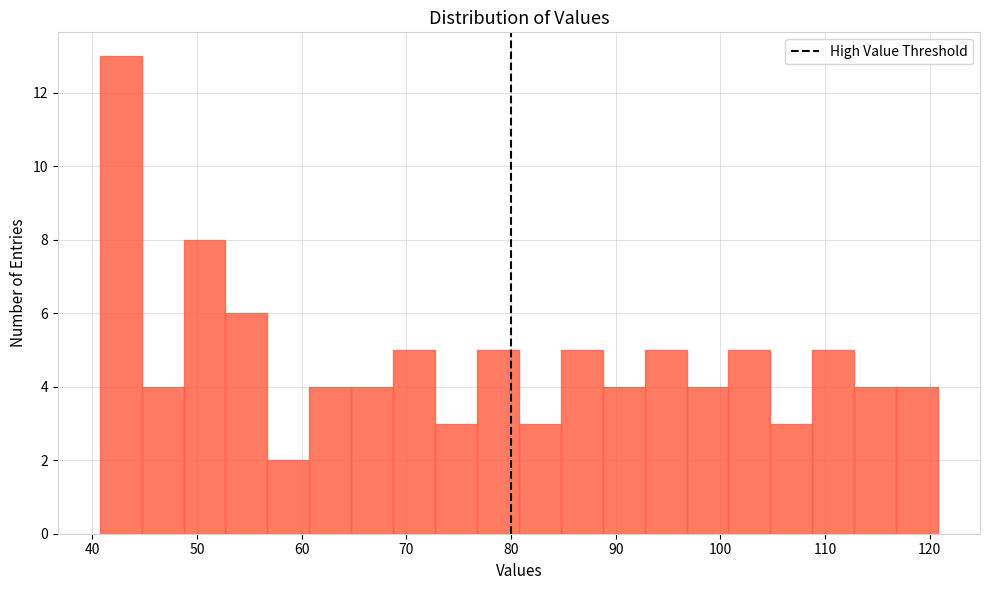

What is the height of the bar covering 85 to 89 on the x-axis? Neither the bar edges nor the heights are printed on the chart, so give them approximately, as read against the axes.

5